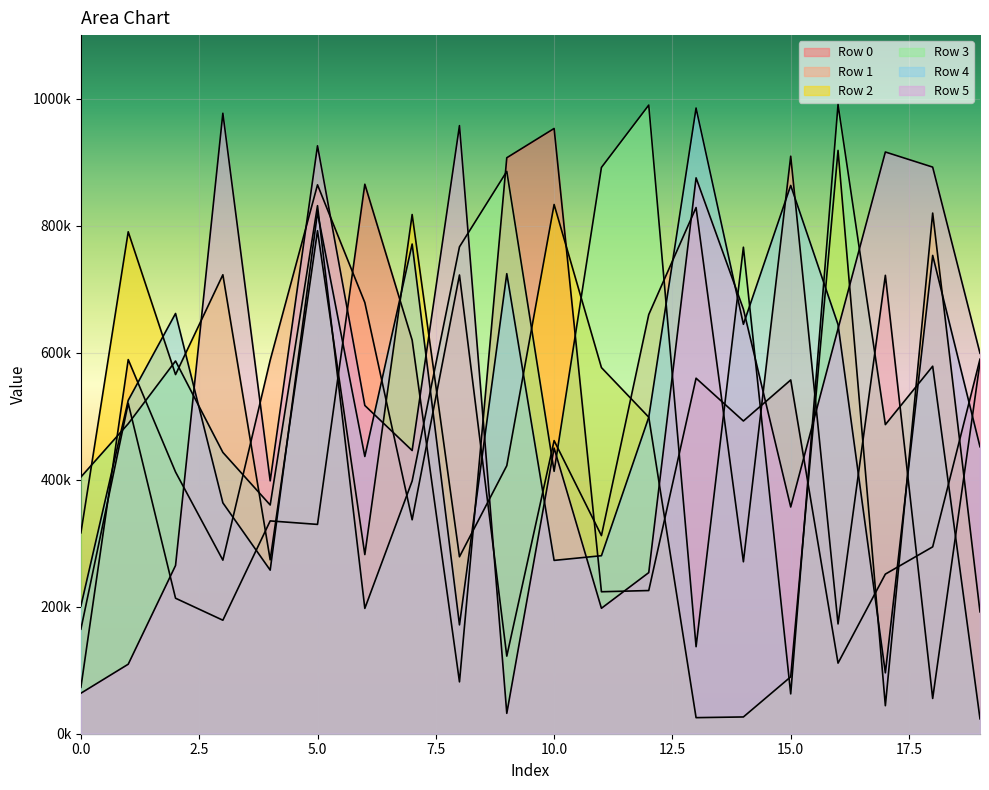

What is the highest value of the Row 4 series?

985159